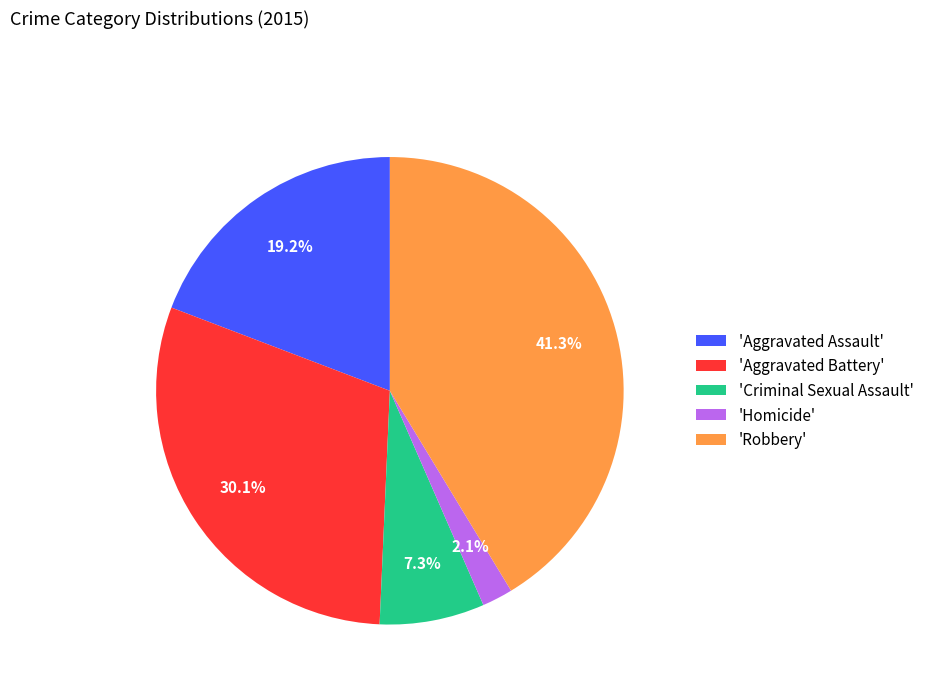

Is there a majority slice in this chart?

No